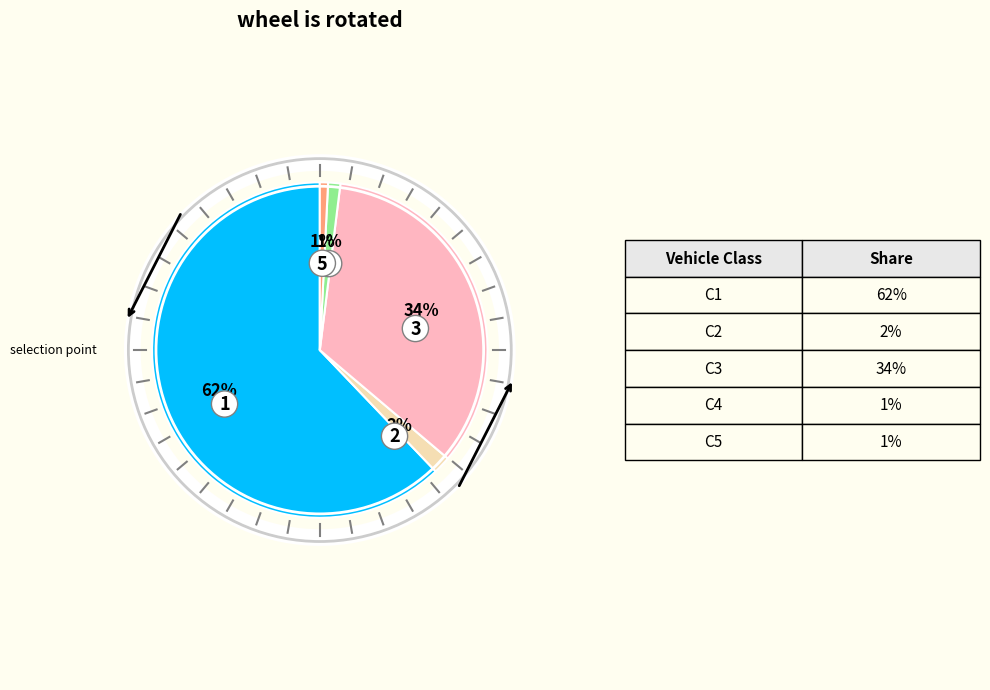

Count the number of slices in the pie.

5